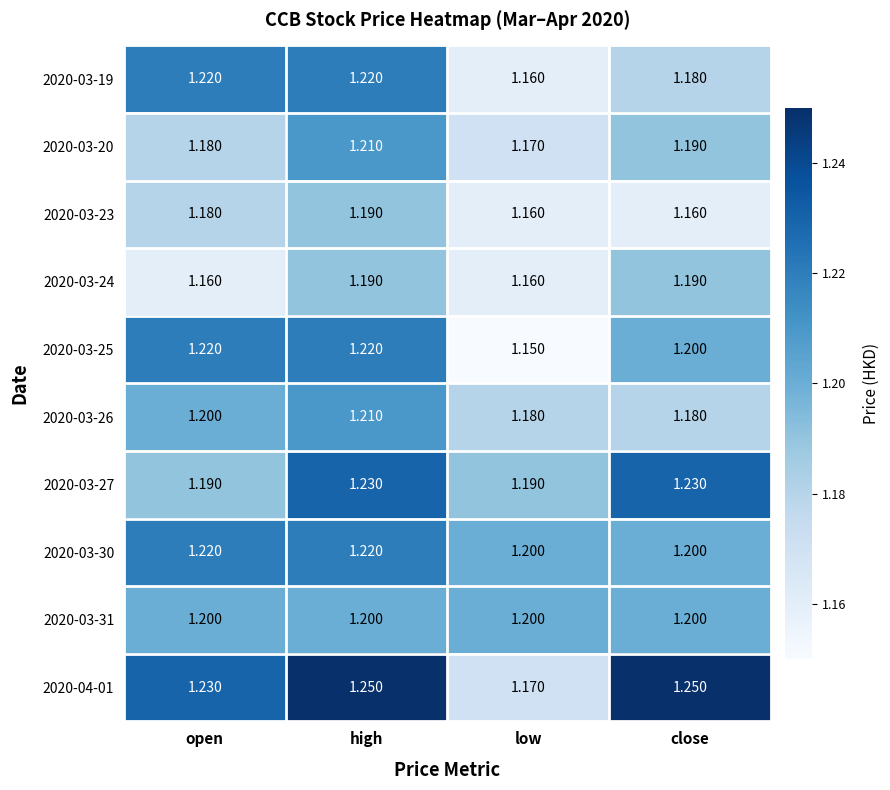

What is the spread (max minus min) of values at high?

0.1